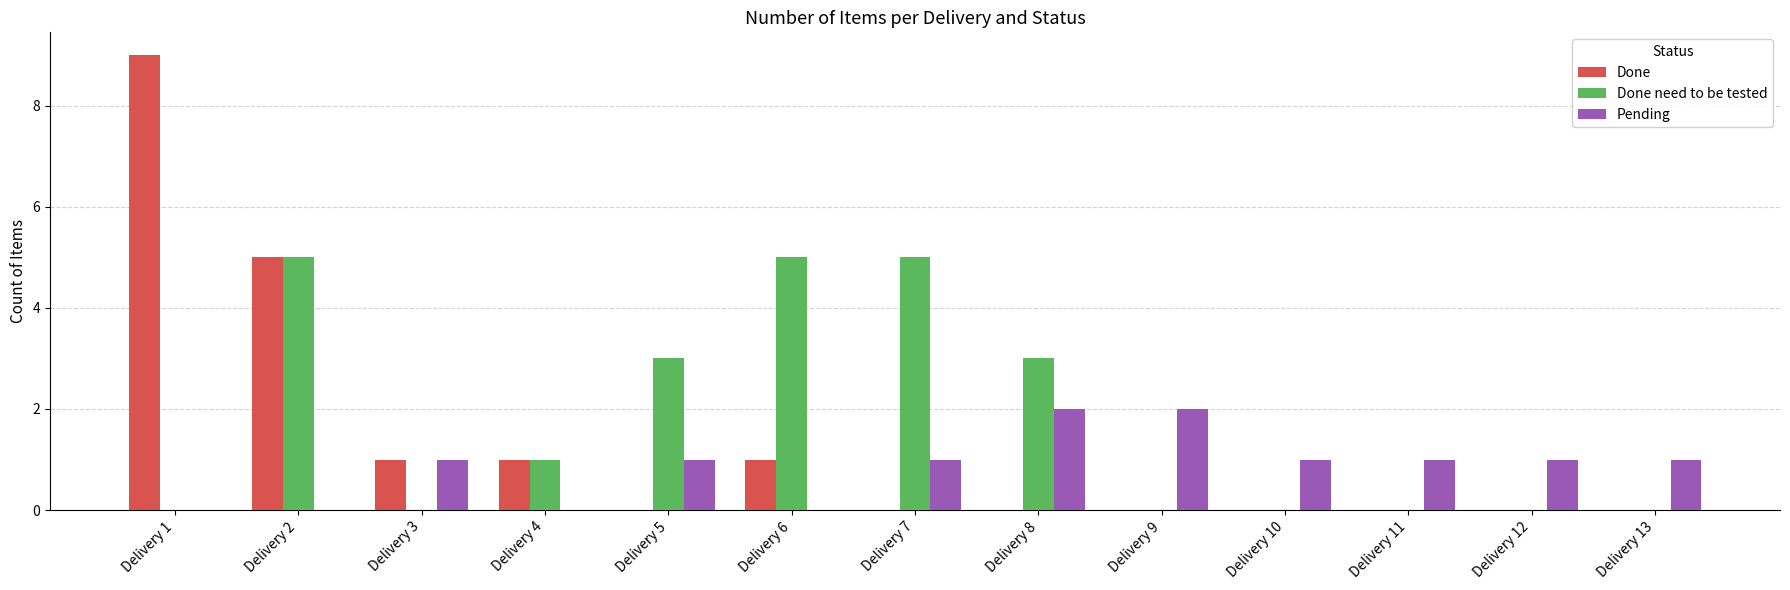

Reading right to left, transcribe all the data shown in this chart.

Done: Delivery 13=0	Delivery 12=0	Delivery 11=0	Delivery 10=0	Delivery 9=0	Delivery 8=0	Delivery 7=0	Delivery 6=1	Delivery 5=0	Delivery 4=1	Delivery 3=1	Delivery 2=5	Delivery 1=9
Done need to be tested: Delivery 13=0	Delivery 12=0	Delivery 11=0	Delivery 10=0	Delivery 9=0	Delivery 8=3	Delivery 7=5	Delivery 6=5	Delivery 5=3	Delivery 4=1	Delivery 3=0	Delivery 2=5	Delivery 1=0
Pending: Delivery 13=1	Delivery 12=1	Delivery 11=1	Delivery 10=1	Delivery 9=2	Delivery 8=2	Delivery 7=1	Delivery 6=0	Delivery 5=1	Delivery 4=0	Delivery 3=1	Delivery 2=0	Delivery 1=0